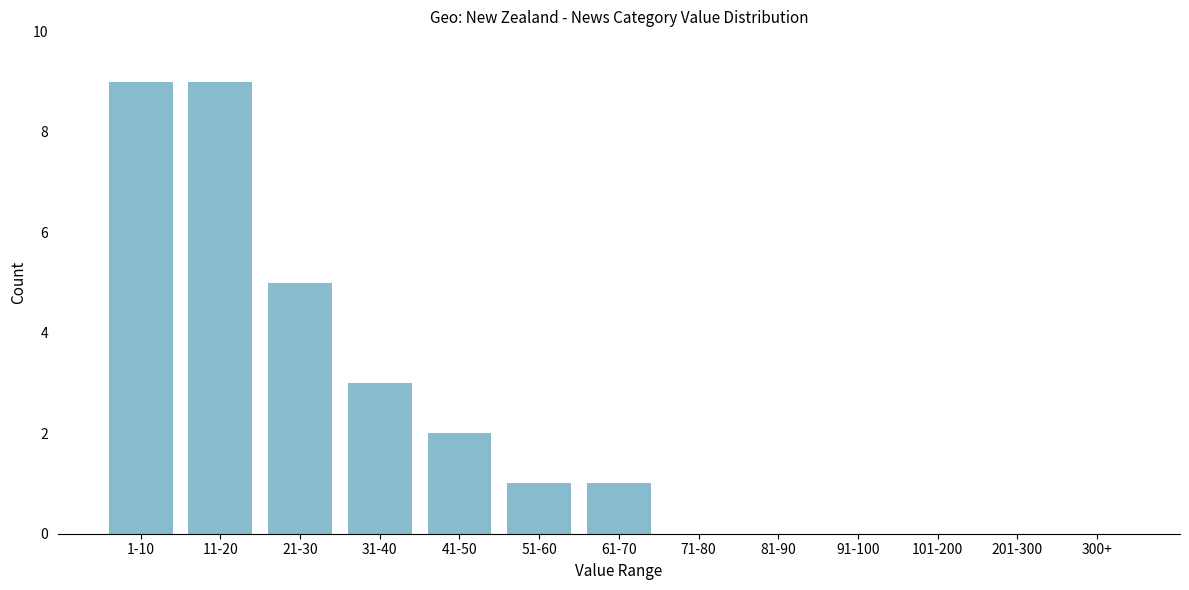

Reading left to right, what are all the values shown in this chart?

1-10=9	11-20=9	21-30=5	31-40=3	41-50=2	51-60=1	61-70=1	71-80=0	81-90=0	91-100=0	101-200=0	201-300=0	300+=0